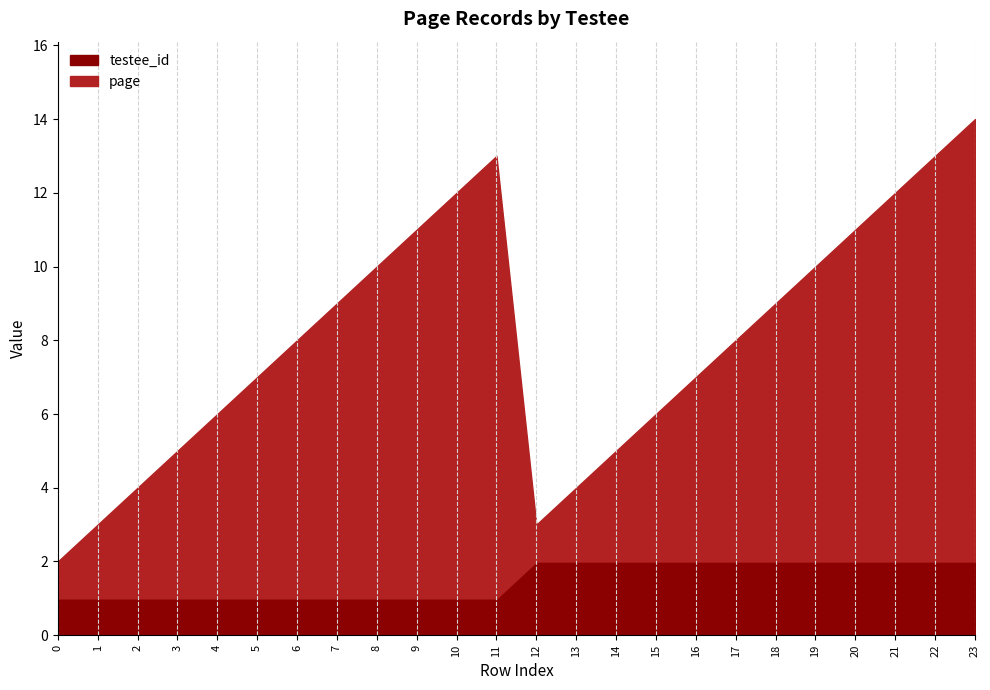

Read the page value at 23, to the nearest 10.

10